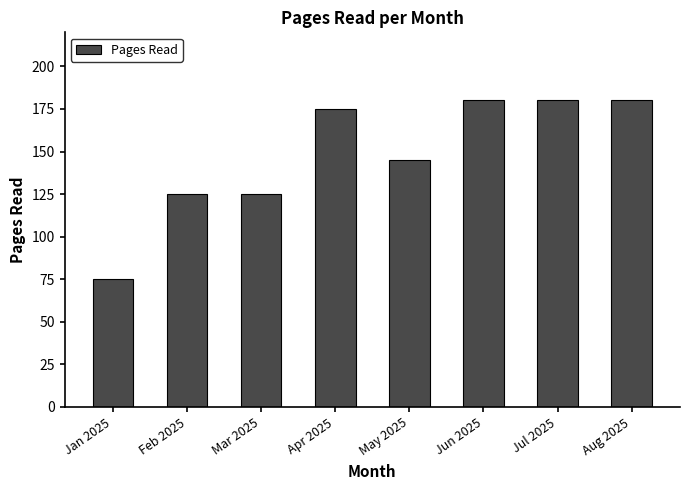

What is the sum of all values?

1185